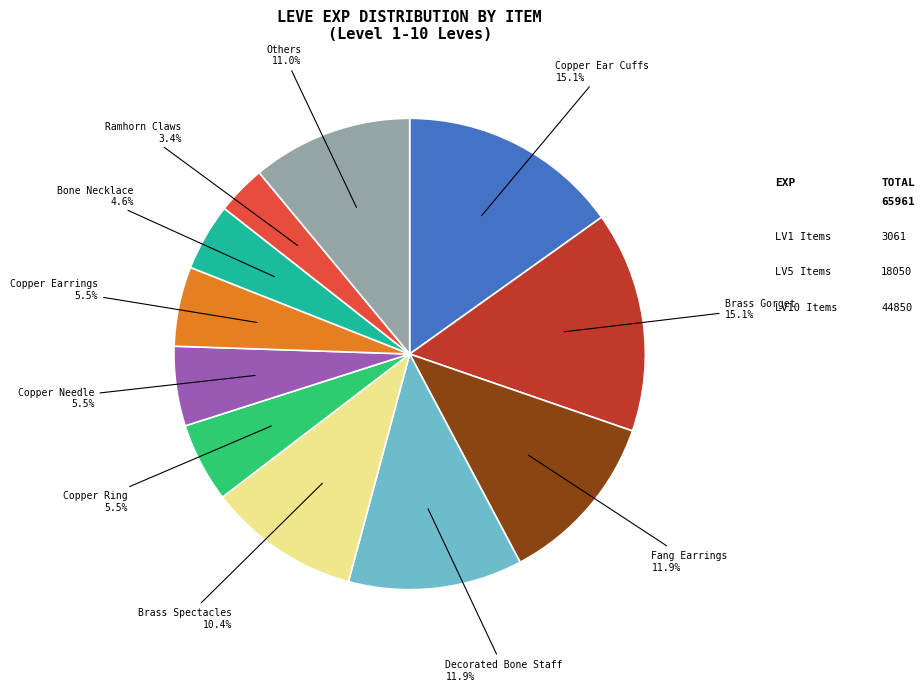

Is there any slice that represents more than half of the pie?

No